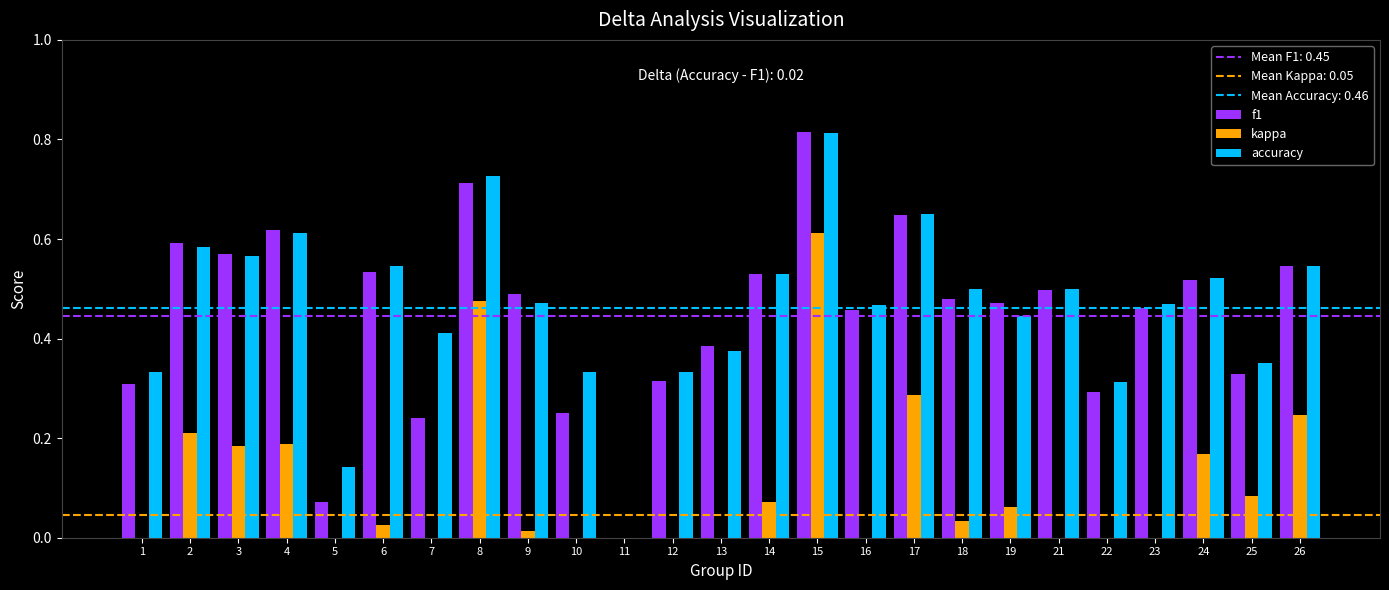

List the labels in order of accuracy value, smallest first.

11, 5, 22, 1, 10, 12, 25, 13, 7, 19, 16, 23, 9, 18, 21, 24, 14, 6, 26, 3, 2, 4, 17, 8, 15